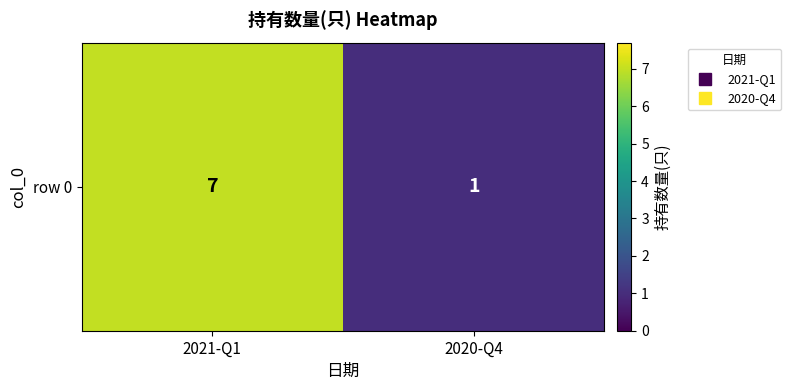

Rank the categories by value from lowest to highest.

2020-Q4, 2021-Q1